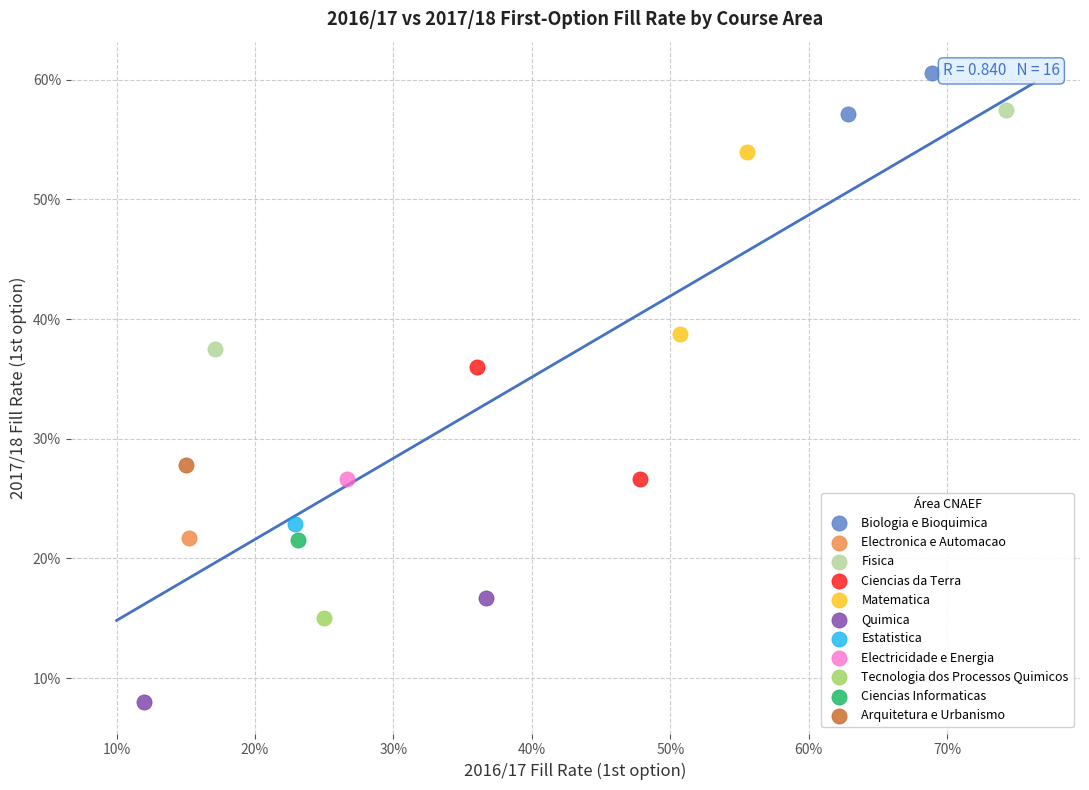

What are all the series names shown in the legend?

Biologia e Bioquimica, Electronica e Automacao, Fisica, Ciencias da Terra, Matematica, Quimica, Estatistica, Electricidade e Energia, Tecnologia dos Processos Quimicos, Ciencias Informaticas, Arquitetura e Urbanismo